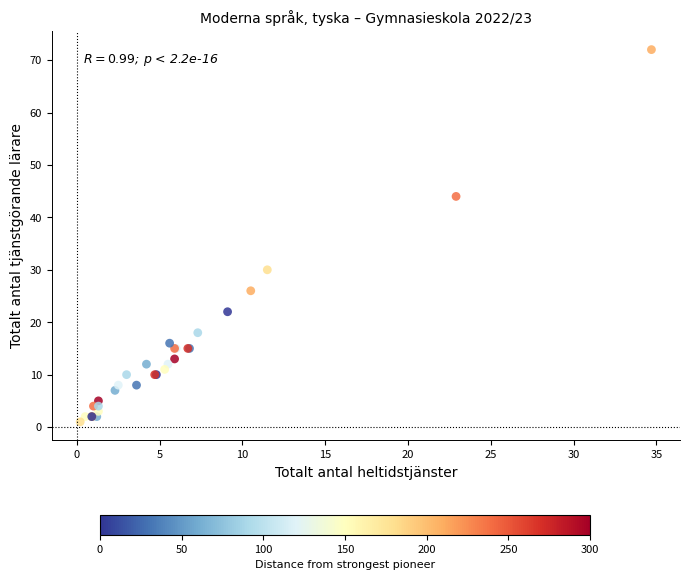

What Y value in the scatter plot is closest to 36?

30